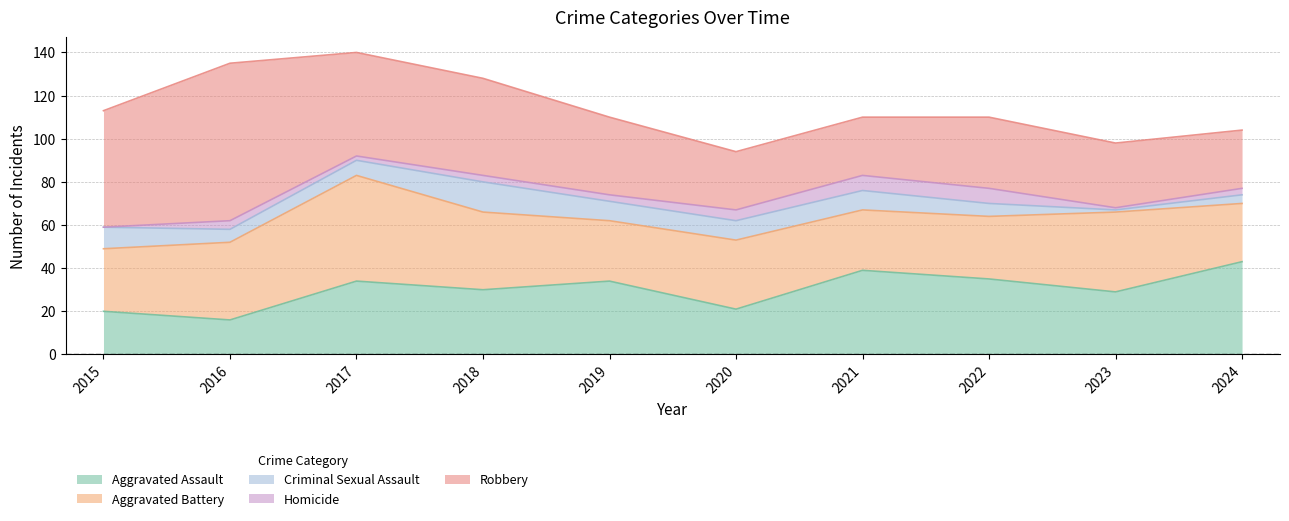

Where is Robbery nearest to the value 50?

2017